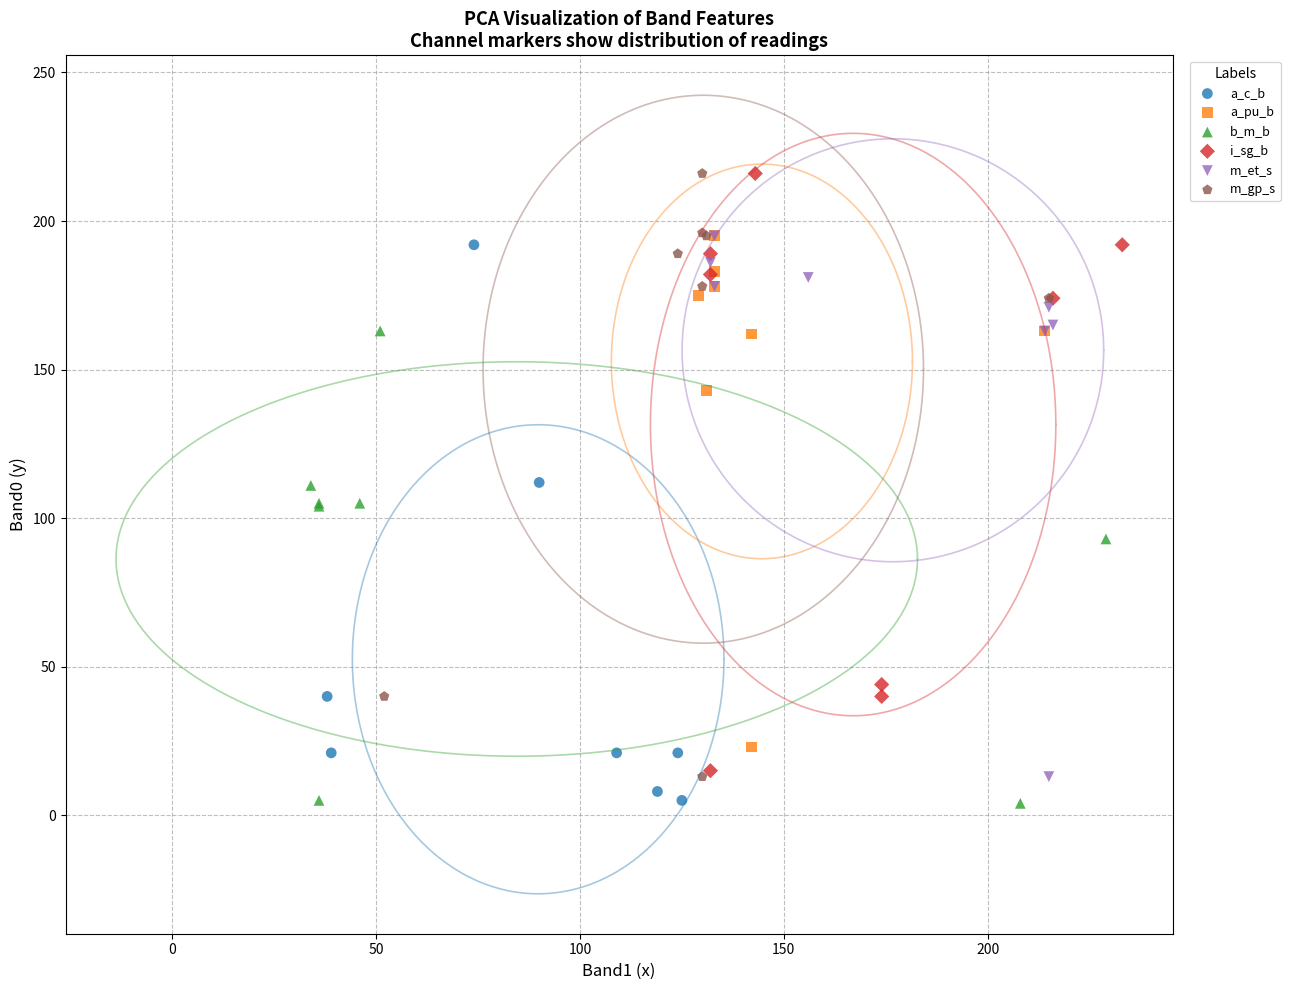

What are all the series names shown in the legend?

a_c_b, a_pu_b, b_m_b, i_sg_b, m_et_s, m_gp_s